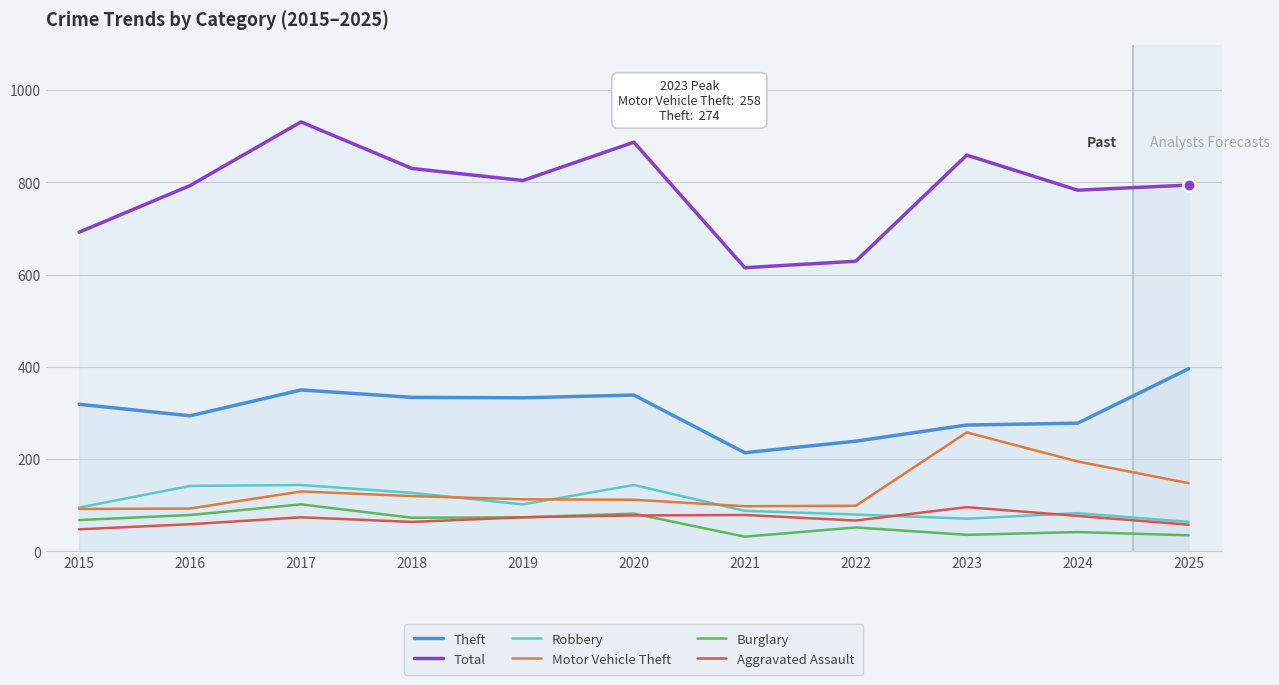

What is the difference between the second highest and second lowest values in the Theft series?

111